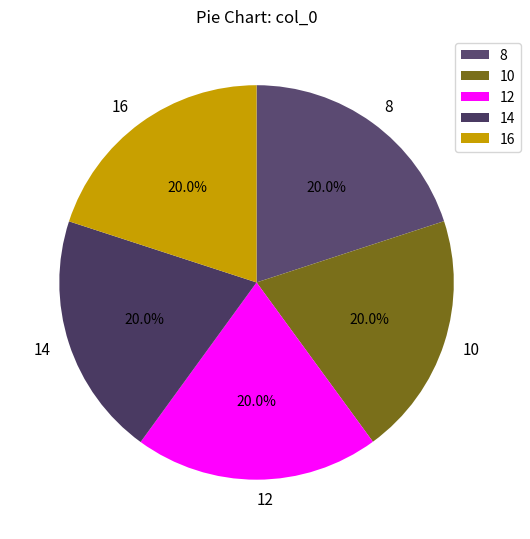

What percentage is NOT represented by 8?

80.0%